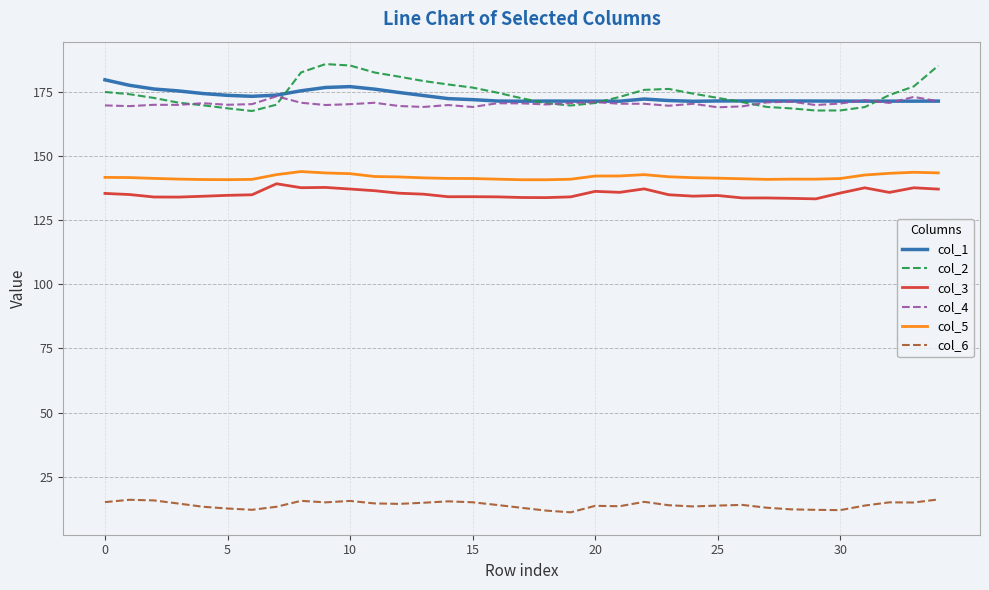

What is the lowest value of the col_6 series?

11.1